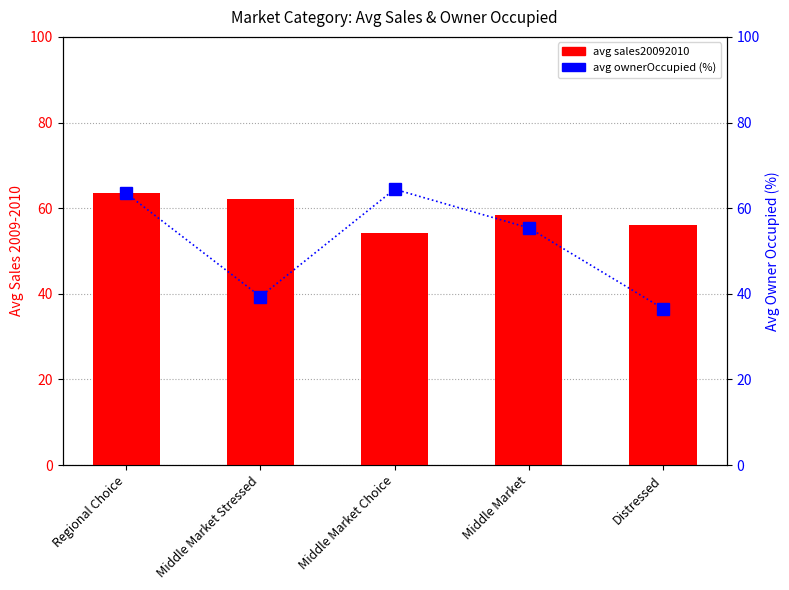

Which category has the highest value in the avg sales20092010 series?

Regional Choice